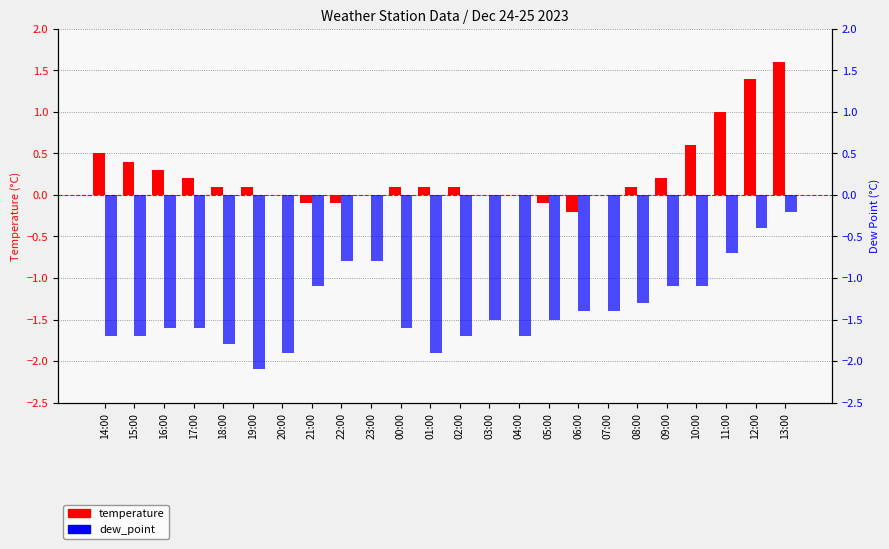

Reading left to right, extract all data points from this chart.

temperature: 14:00=0.5	15:00=0.4	16:00=0.3	17:00=0.2	18:00=0.1	19:00=0.1	20:00=0.0	21:00=-0.1	22:00=-0.1	23:00=0.0	00:00=0.1	01:00=0.1	02:00=0.1	03:00=0.0	04:00=0.0	05:00=-0.1	06:00=-0.2	07:00=0.0	08:00=0.1	09:00=0.2	10:00=0.6	11:00=1.0	12:00=1.4	13:00=1.6
dew_point: 14:00=-1.7	15:00=-1.7	16:00=-1.6	17:00=-1.6	18:00=-1.8	19:00=-2.1	20:00=-1.9	21:00=-1.1	22:00=-0.8	23:00=-0.8	00:00=-1.6	01:00=-1.9	02:00=-1.7	03:00=-1.5	04:00=-1.7	05:00=-1.5	06:00=-1.4	07:00=-1.4	08:00=-1.3	09:00=-1.1	10:00=-1.1	11:00=-0.7	12:00=-0.4	13:00=-0.2